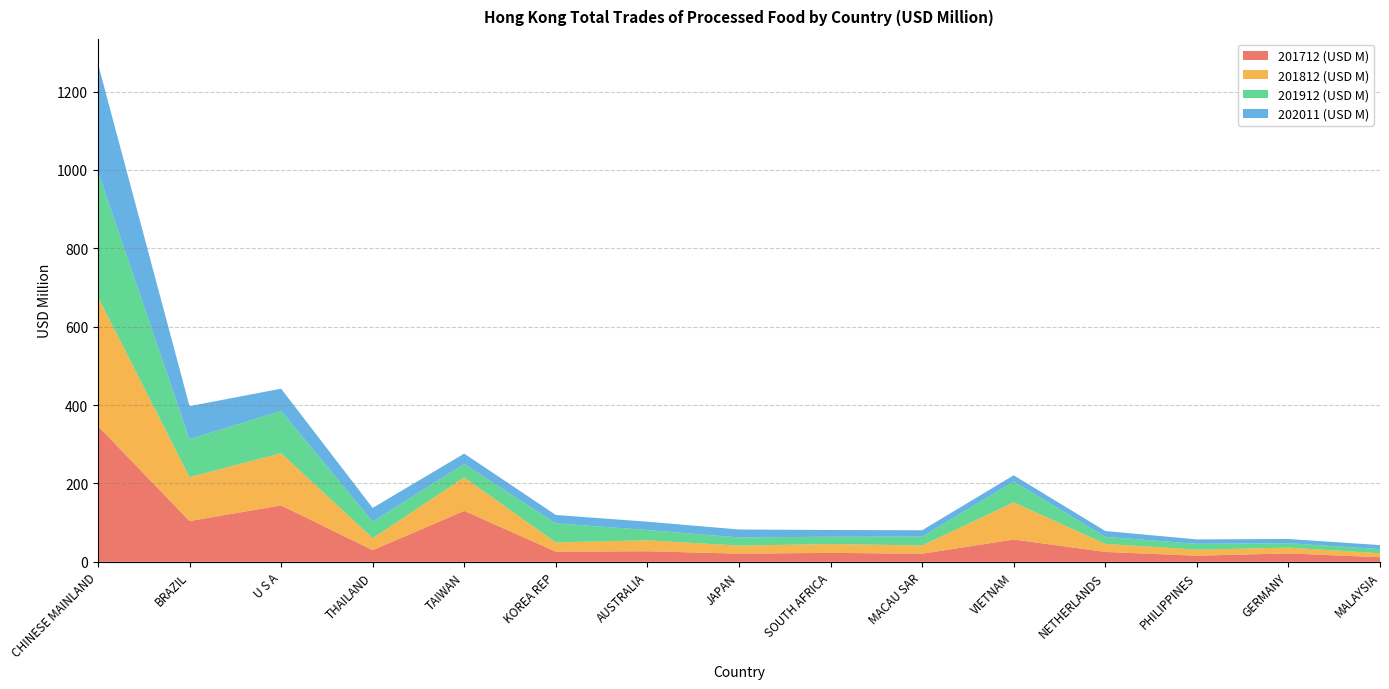

Reading right to left, extract all data points from this chart.

201712 (USD M): 11.6	21.4	15.4	25.2	56.9	20.5	22.8	20.7	26.9	25.8	129.9	29.7	144.0	104.0	346.4
201812 (USD M): 10.2	14.6	15.5	20.4	94.7	21.0	22.4	20.5	27.9	23.5	85.2	30.7	133.2	111.9	329.4
201912 (USD M): 10.6	11.2	15.0	18.0	53.0	22.5	18.8	20.8	26.3	48.7	34.2	42.1	107.9	96.9	319.7
202011 (USD M): 10.2	10.9	11.2	15.0	16.1	16.3	17.1	20.4	21.2	21.4	26.7	35.0	56.7	84.5	275.7